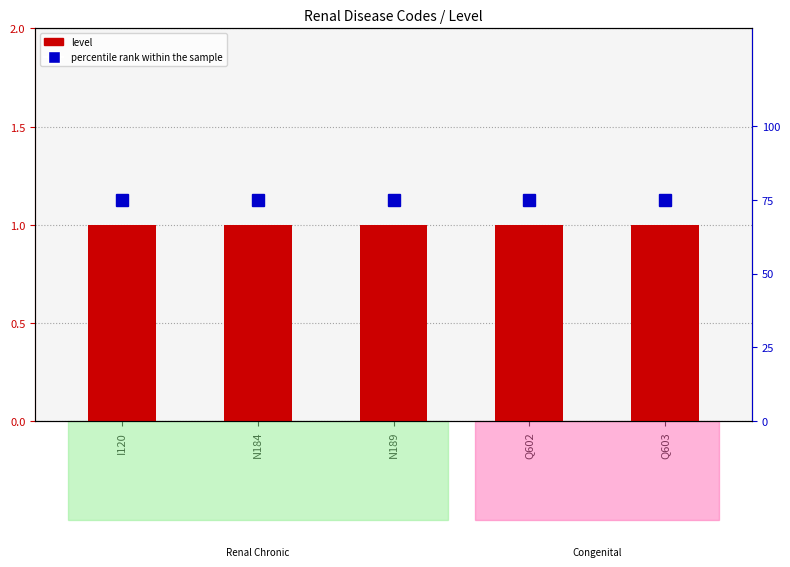

What value does the level series have at Q603?

1